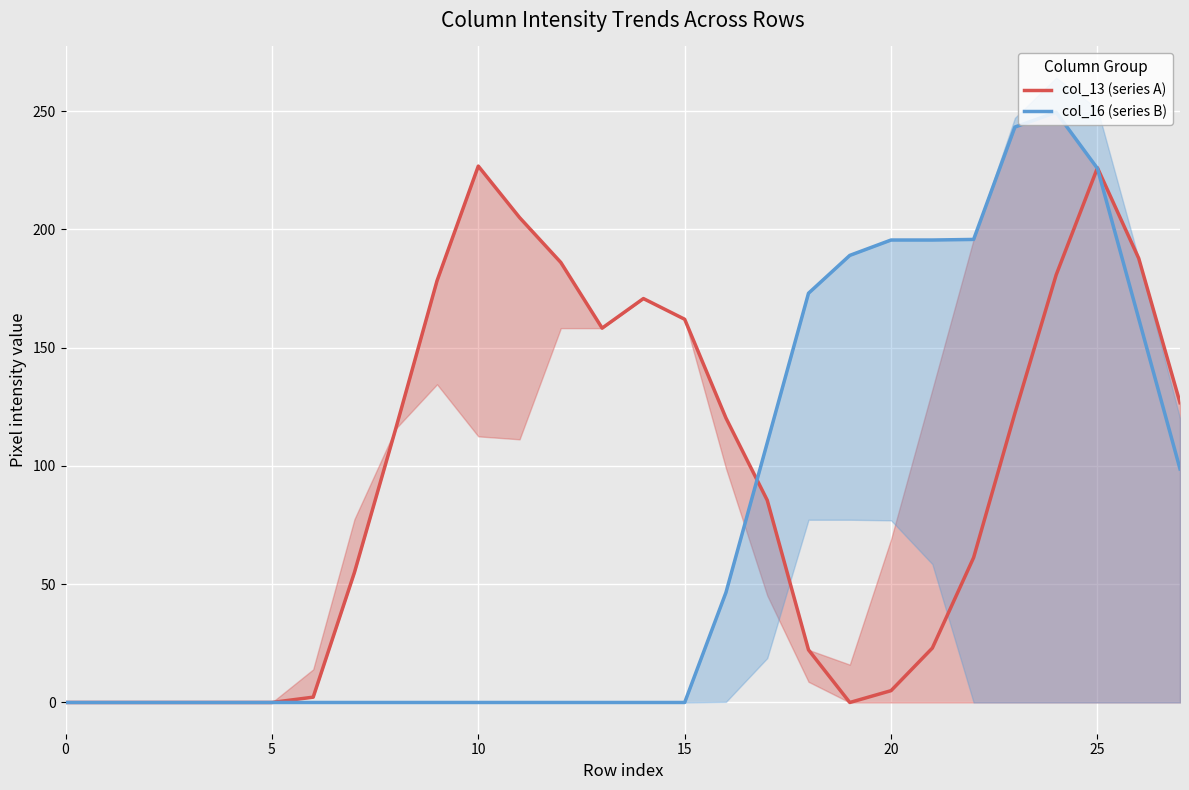

What is the difference between the maximum and minimum values in the col_16 (series B) series?

249.5